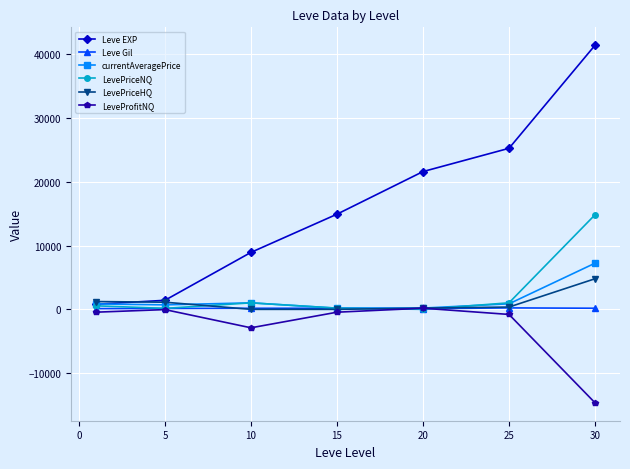

What is the value of the Leve EXP point at the 6th from the left?

25250.0